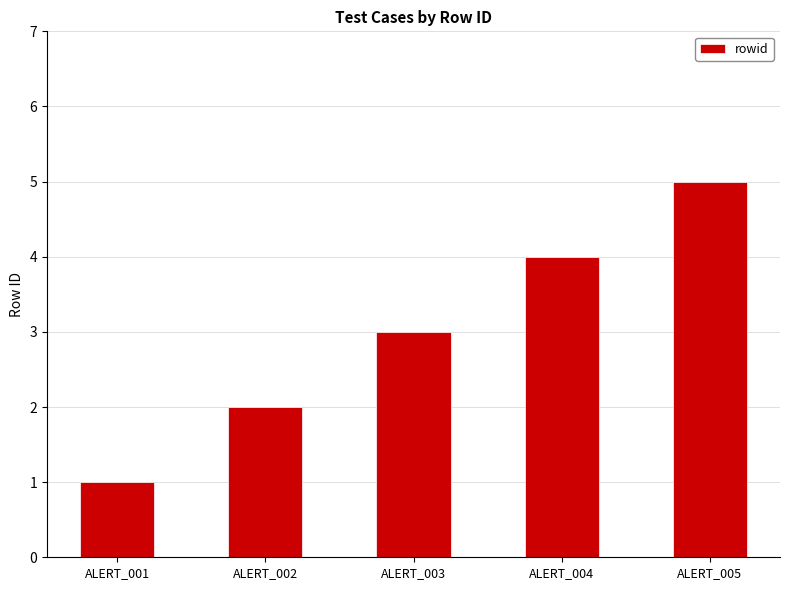

Reading left to right, what are all the values shown in this chart?

1	2	3	4	5